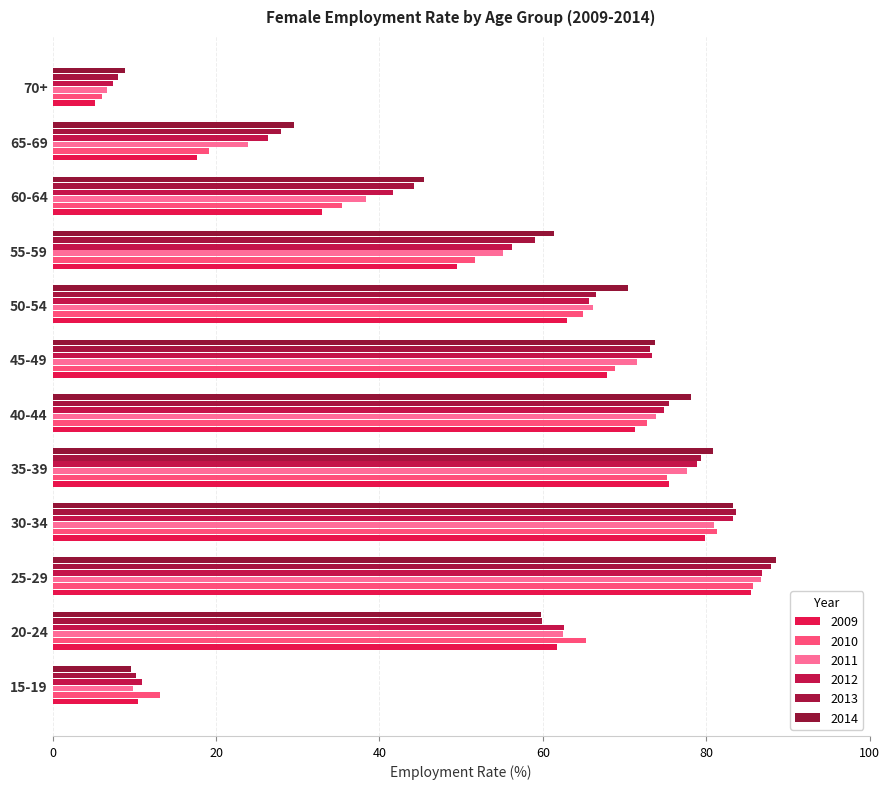

Which series changed the most between 15-19 and 55-59?

2014